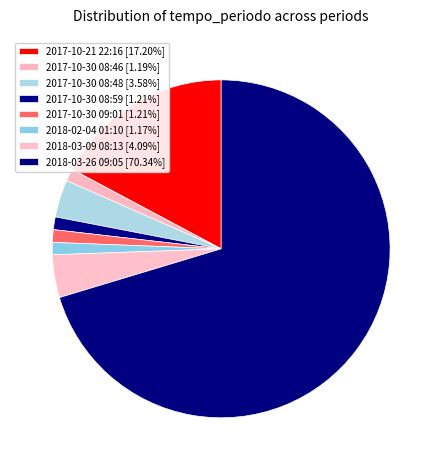

Rank the categories by value from highest to lowest.

2018-03-26 09:05, 2017-10-21 22:16, 2018-03-09 08:13, 2017-10-30 08:48, 2017-10-30 08:59, 2017-10-30 09:01, 2017-10-30 08:46, 2018-02-04 01:10